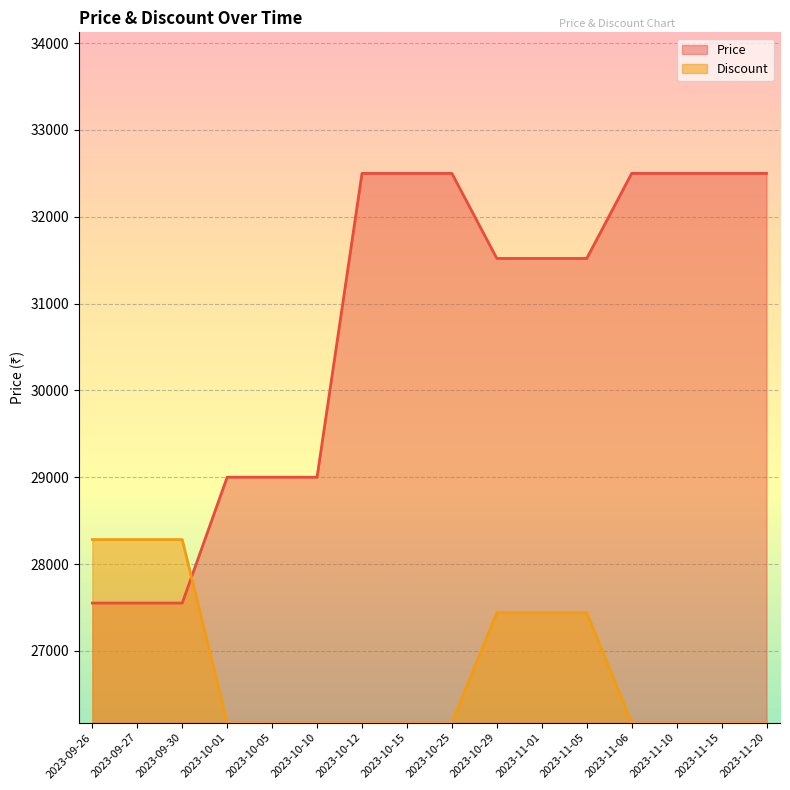

What is the value of the Discount point at the 5th from the left?

26172.5